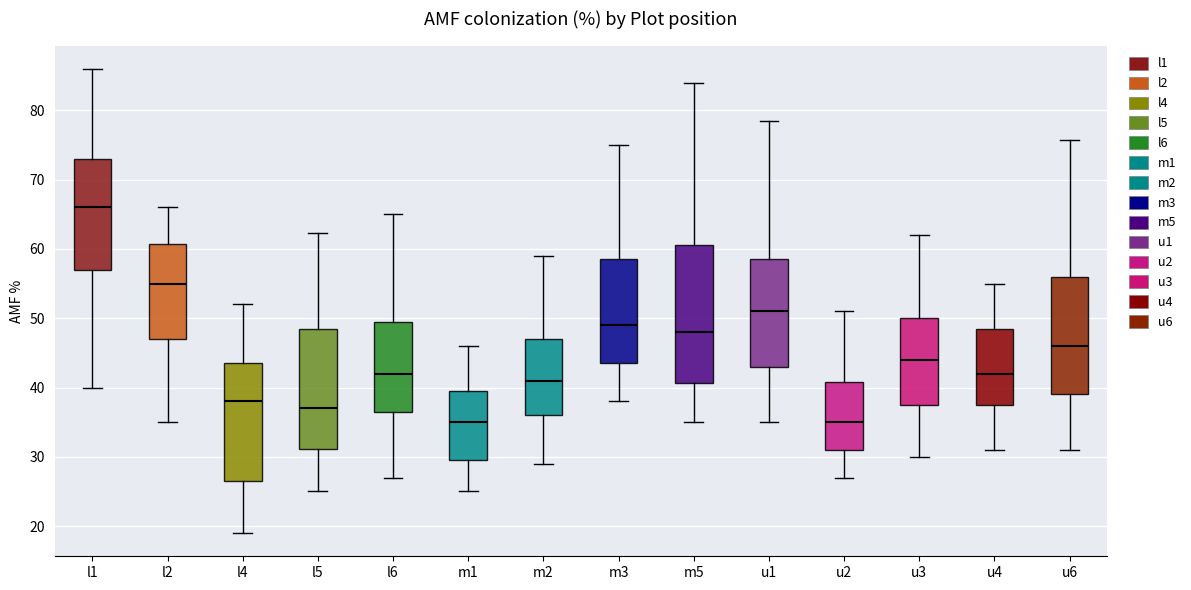

Reading left to right, read every box against the y-axis: the position of its median line, the range the box covers, and the ends of its whiskers. The values are not printed on the chart, so give them approximately, as read against the axis.

l1: median 66, box 57 to 73, whiskers 40 to 86
l2: median 55, box 47 to 61, whiskers 35 to 66
l4: median 38, box 27 to 44, whiskers 19 to 52
l5: median 37, box 31 to 49, whiskers 25 to 62
l6: median 42, box 37 to 50, whiskers 27 to 65
m1: median 35, box 30 to 40, whiskers 25 to 46
m2: median 41, box 36 to 47, whiskers 29 to 59
m3: median 49, box 44 to 59, whiskers 38 to 75
m5: median 48, box 41 to 61, whiskers 35 to 84
u1: median 51, box 43 to 59, whiskers 35 to 78
u2: median 35, box 31 to 41, whiskers 27 to 51
u3: median 44, box 38 to 50, whiskers 30 to 62
u4: median 42, box 38 to 49, whiskers 31 to 55
u6: median 46, box 39 to 56, whiskers 31 to 76